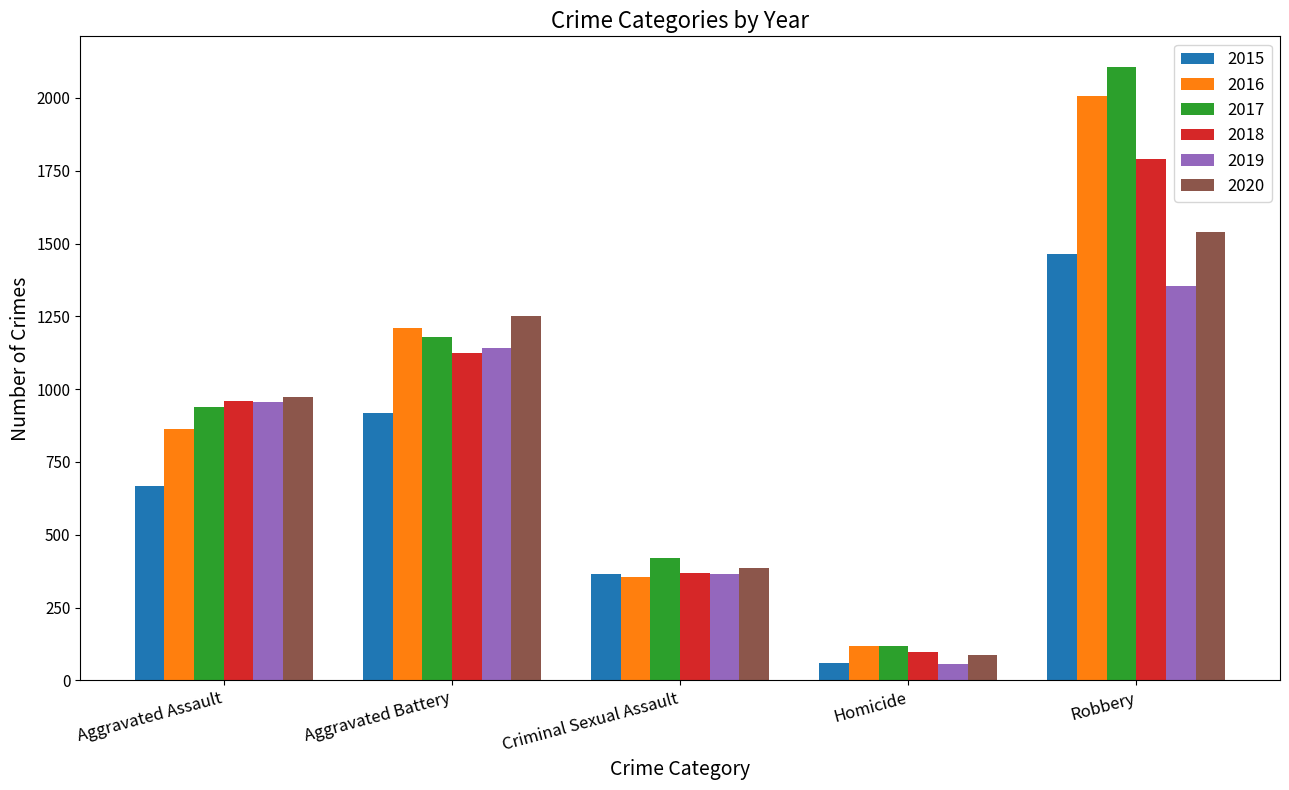

At which label is 2018 closest to 943?

Aggravated Assault